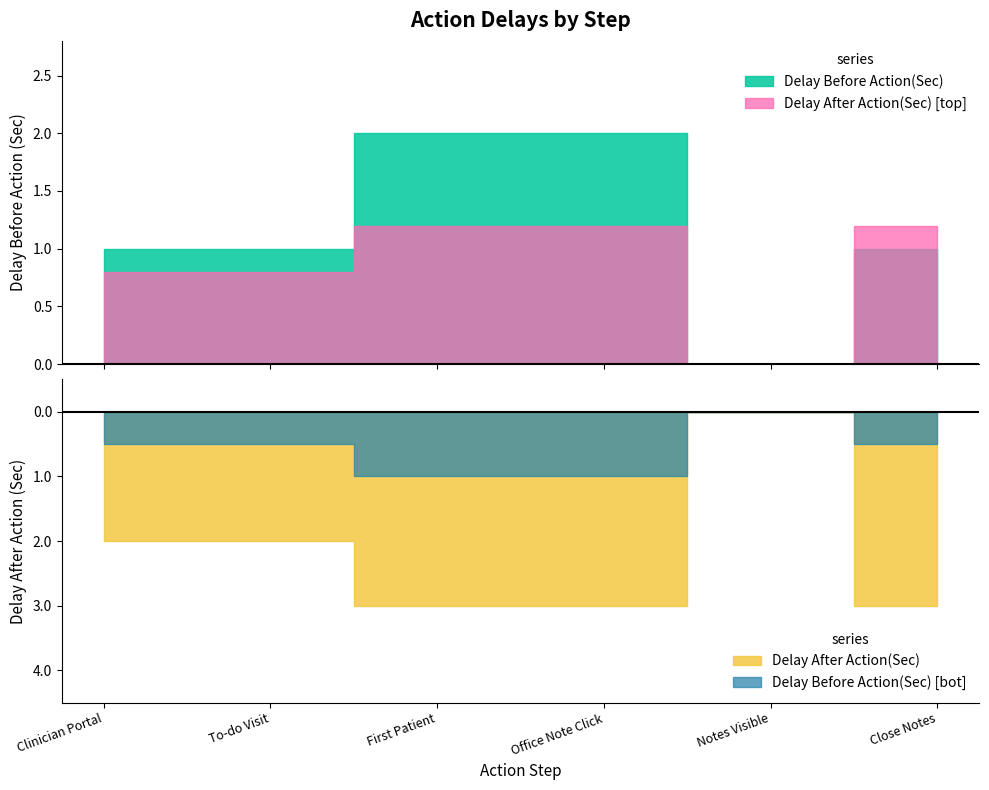

Which series has the widest spread of values?

Delay After Action(Sec)